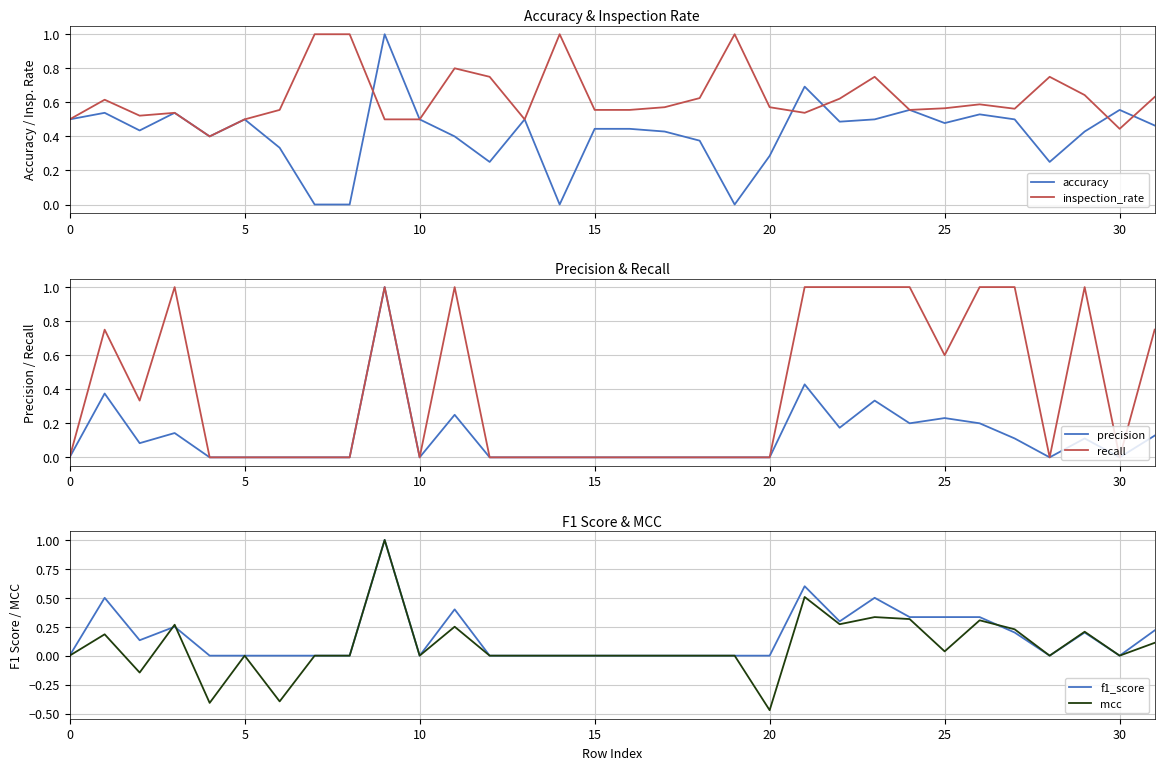

Reading left to right, what are all the values shown in this chart?

accuracy: 0.5	0.5	0.4	0.5	0.4	0.5	0.3	0.0	0.0	1.0	0.5	0.4	0.2	0.5	0.0	0.4	0.4	0.4	0.4	0.0	0.3	0.7	0.5	0.5	0.6	0.5	0.5	0.5	0.2	0.4	0.6	0.5
inspection_rate: 0.5	0.6	0.5	0.5	0.4	0.5	0.6	1.0	1.0	0.5	0.5	0.8	0.8	0.5	1.0	0.6	0.6	0.6	0.6	1.0	0.6	0.5	0.6	0.8	0.6	0.6	0.6	0.6	0.8	0.6	0.4	0.6
precision: 0.0	0.4	0.1	0.1	0.0	0.0	0.0	0.0	0.0	1.0	0.0	0.2	0.0	0.0	0.0	0.0	0.0	0.0	0.0	0.0	0.0	0.4	0.2	0.3	0.2	0.2	0.2	0.1	0.0	0.1	0.0	0.1
recall: 0.0	0.8	0.3	1.0	0.0	0.0	0.0	0.0	0.0	1.0	0.0	1.0	0.0	0.0	0.0	0.0	0.0	0.0	0.0	0.0	0.0	1.0	1.0	1.0	1.0	0.6	1.0	1.0	0.0	1.0	0.0	0.8
f1_score: 0.0	0.5	0.1	0.2	0.0	0.0	0.0	0.0	0.0	1.0	0.0	0.4	0.0	0.0	0.0	0.0	0.0	0.0	0.0	0.0	0.0	0.6	0.3	0.5	0.3	0.3	0.3	0.2	0.0	0.2	0.0	0.2
mcc: 0.0	0.2	-0.1	0.3	-0.4	0.0	-0.4	0.0	0.0	1.0	0.0	0.2	0.0	0.0	0.0	0.0	0.0	0.0	0.0	0.0	-0.5	0.5	0.3	0.3	0.3	0.0	0.3	0.2	0.0	0.2	0.0	0.1